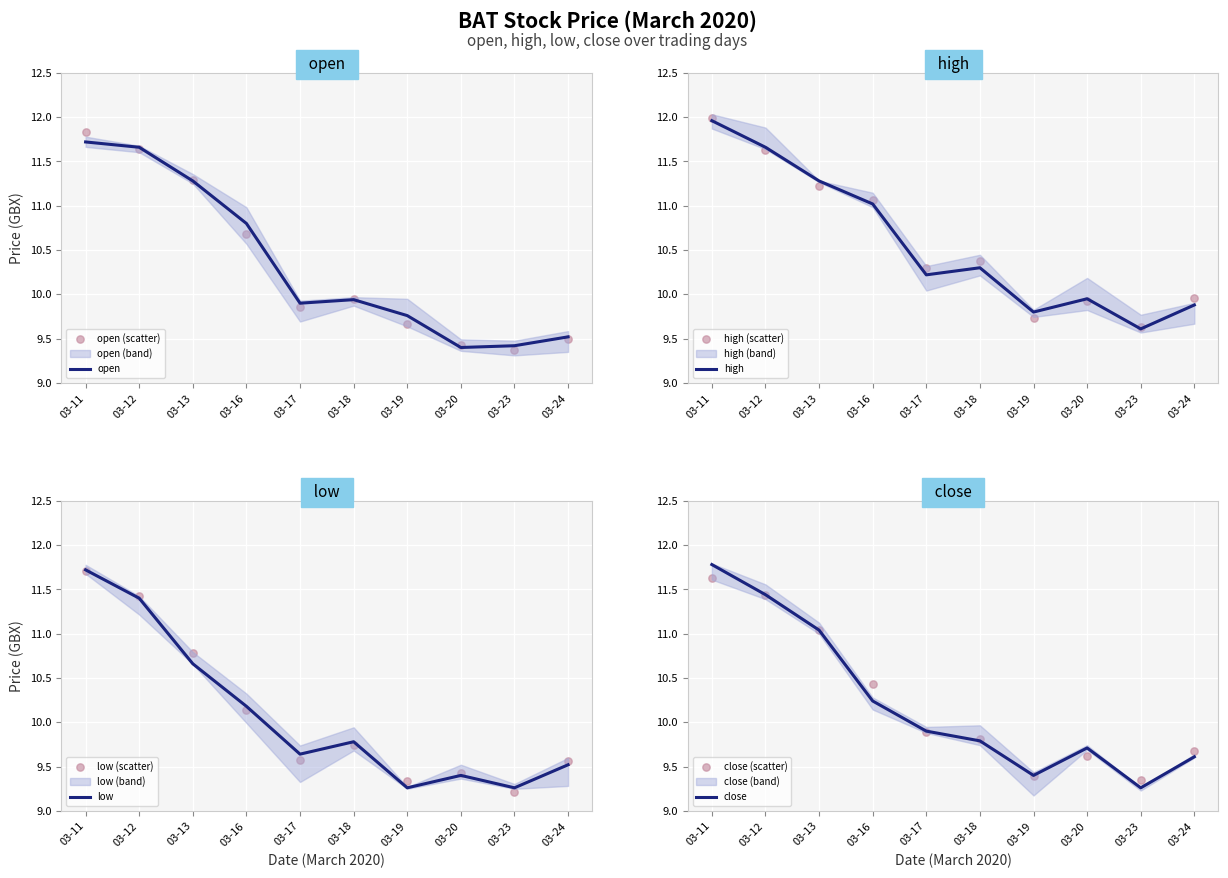

Which series reaches the minimum Y coordinate?

low